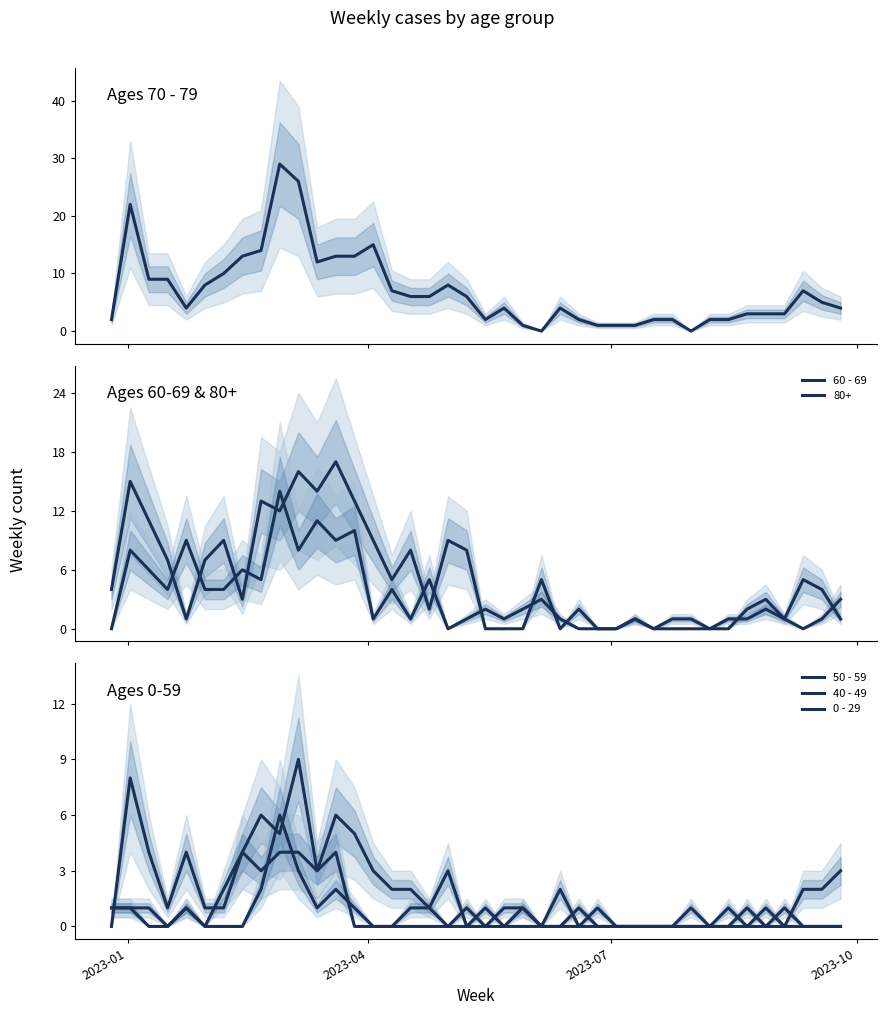

The value of 50 - 59 at 12 is 3. True or false?

False